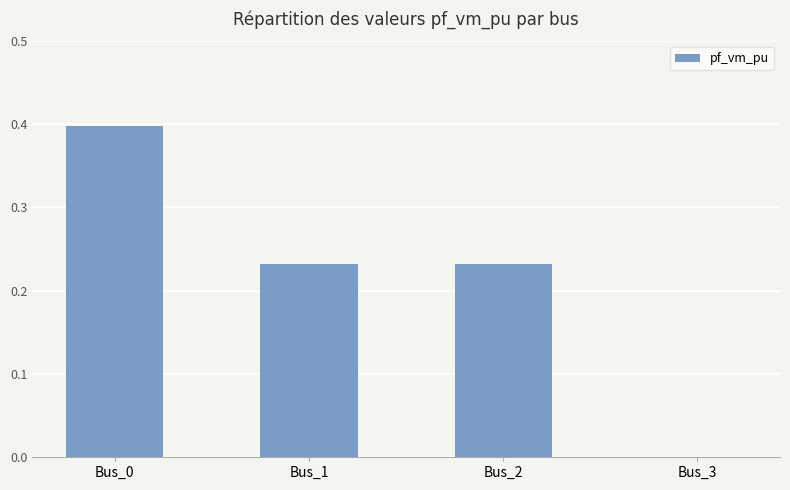

What is the sum of the values at Bus_2 and Bus_0?

0.6